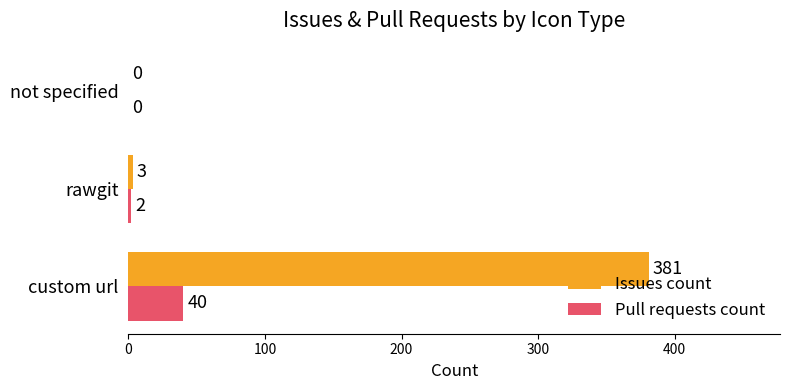

What is the sum of the Pull requests count values at custom url and rawgit?

42